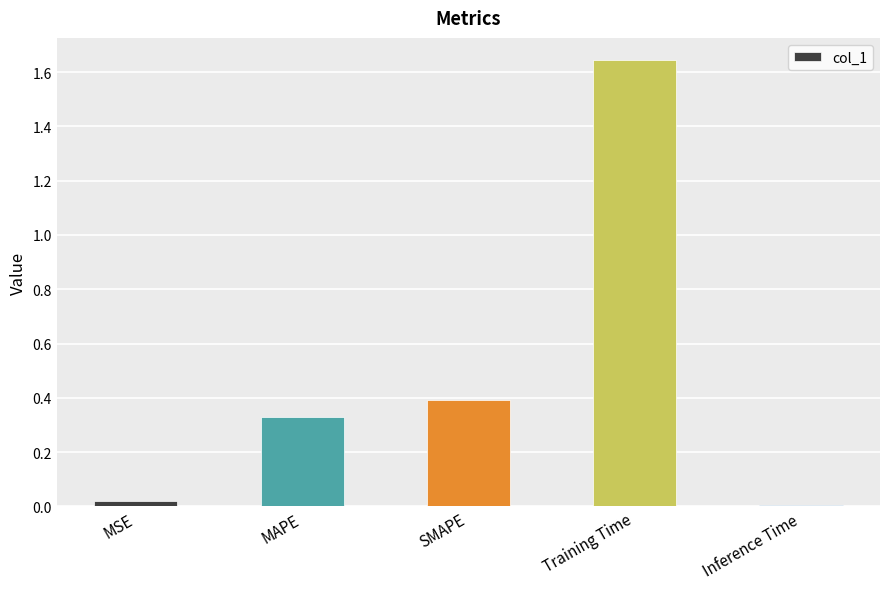

The value at SMAPE is 0.2. True or false?

False